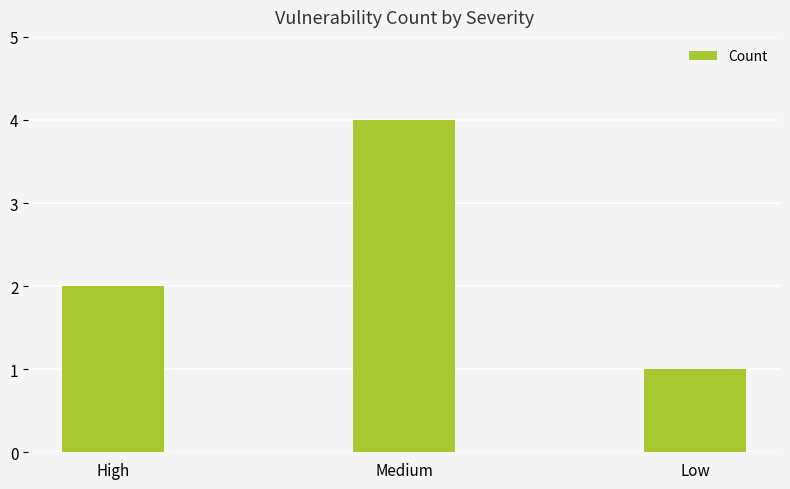

What position from the right is High?

3